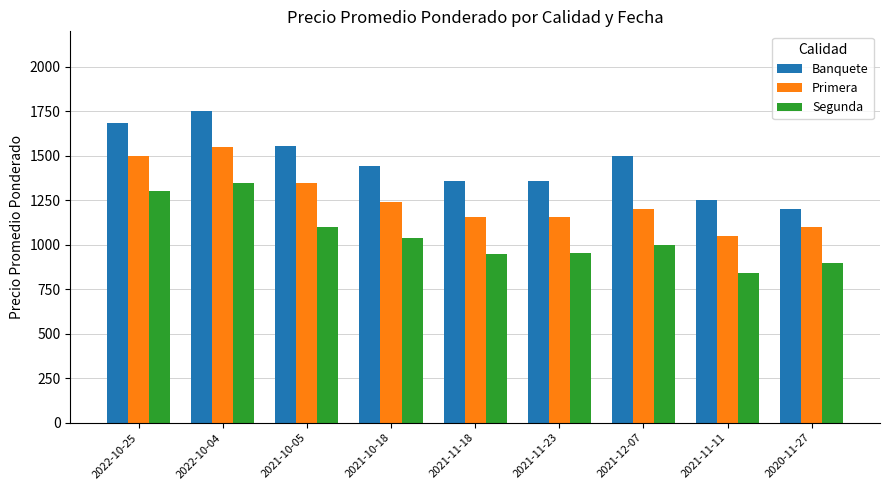

List the series in order of their overall mean, lowest first.

Segunda, Primera, Banquete